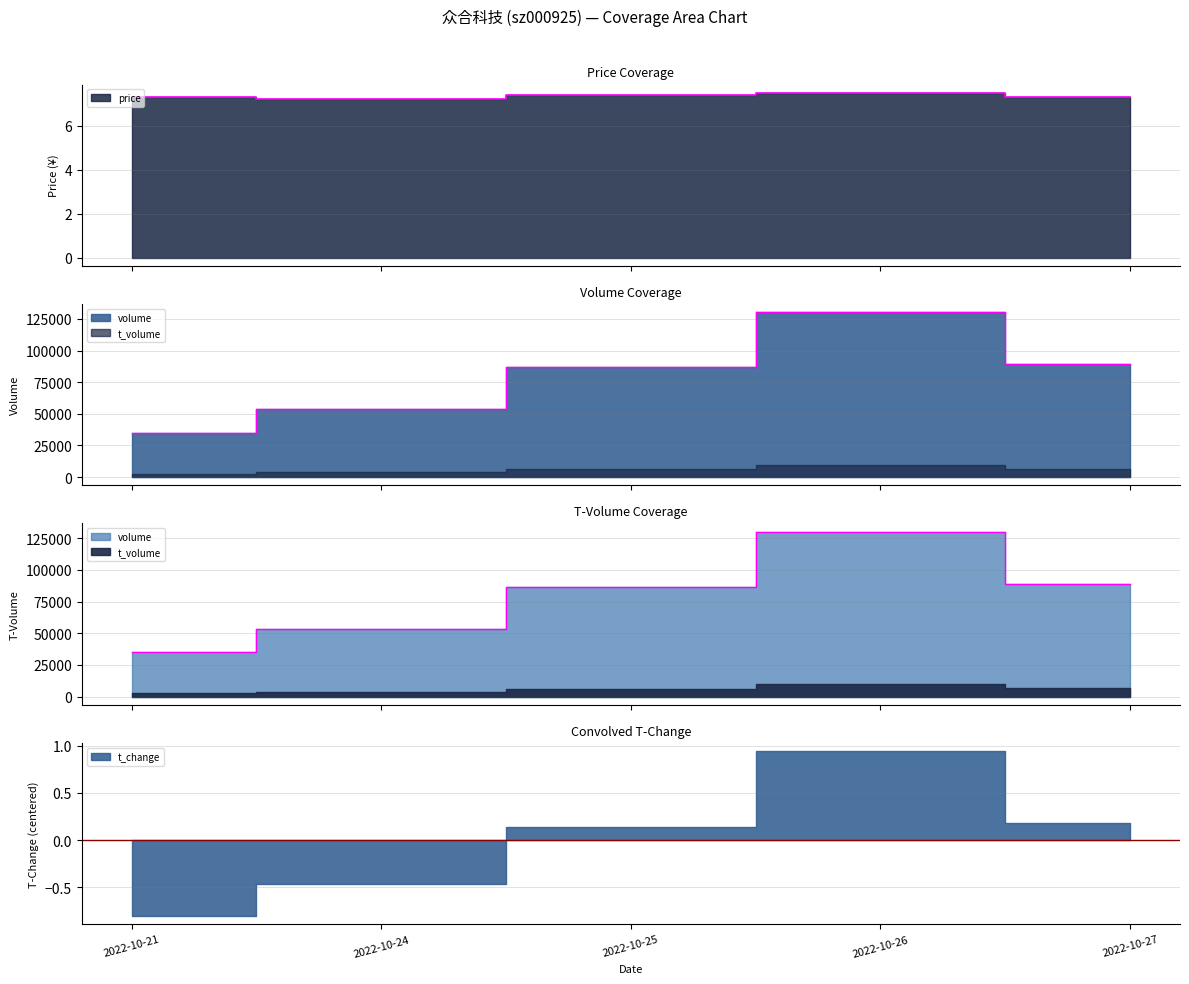

At how many categories does at least one series exceed 102002?

1